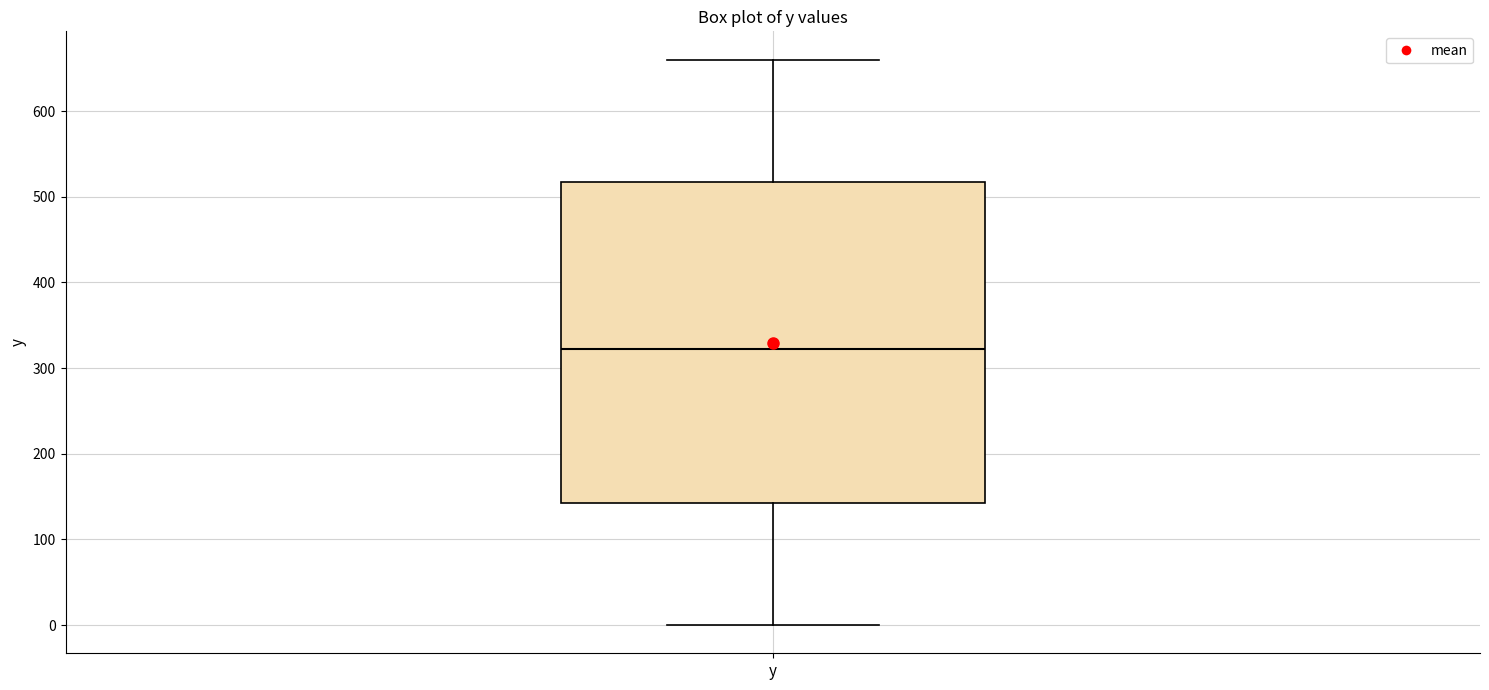

Read this box plot against the y-axis: the position of the median line, the range covered by the box, and the ends of both whiskers. The values are not printed on the chart, so give them approximately, as read against the axis.

median 320, box 140 to 520, whiskers 0 to 660